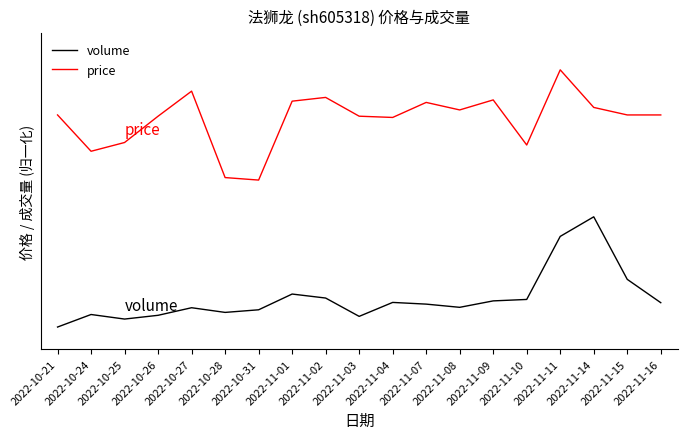

What is the value of the price point at the 13th from the left?

3.0